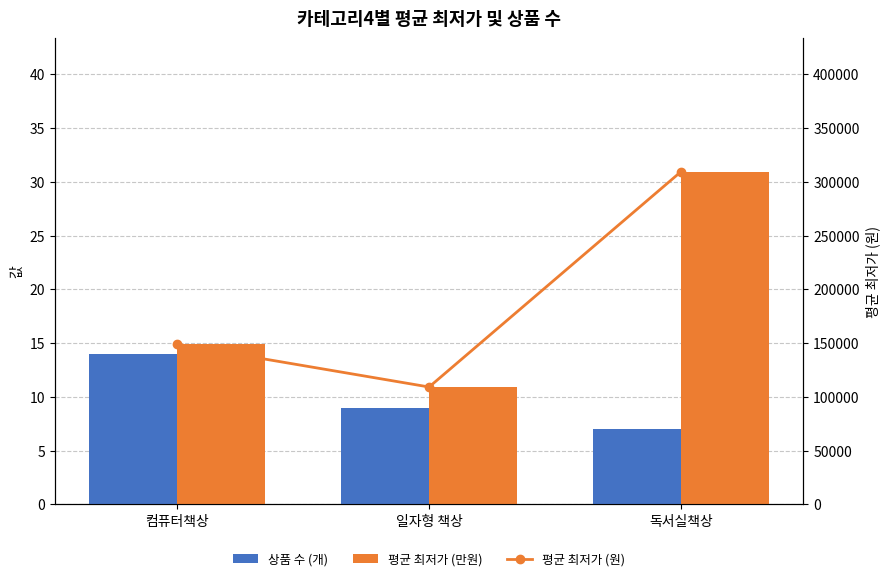

True or false: 평균 최저가 (원) has a value of 142979.9 at 독서실책상.

False